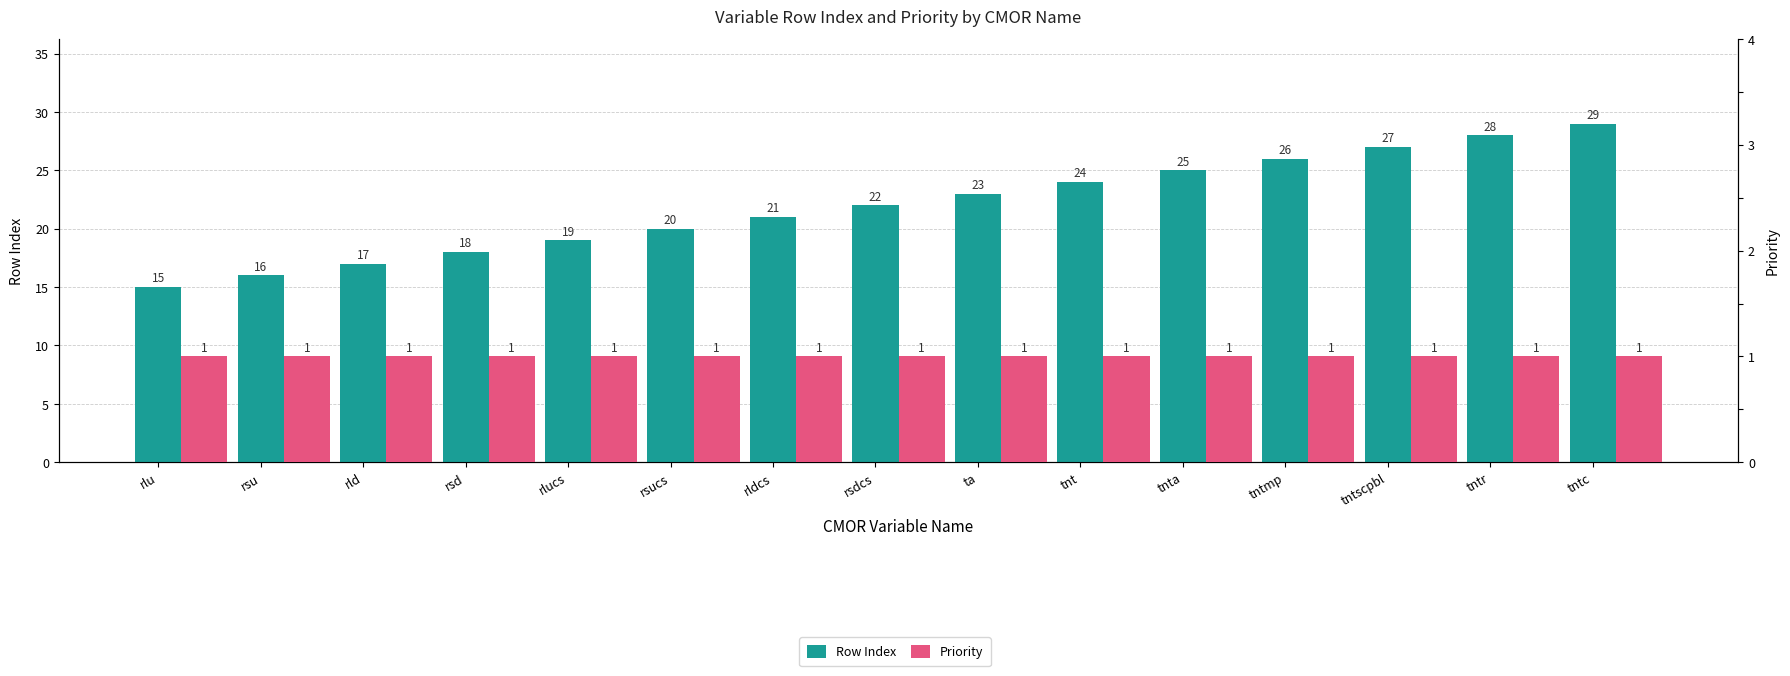

At which category is the sum across all series the highest?

tntc